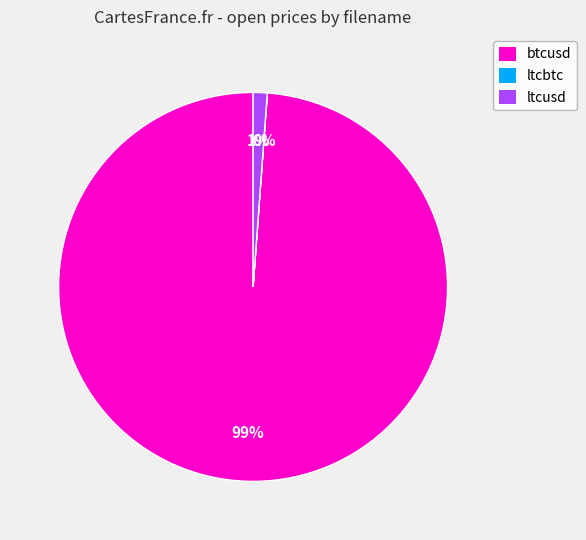

What is the largest slice in the pie chart?

btcusd